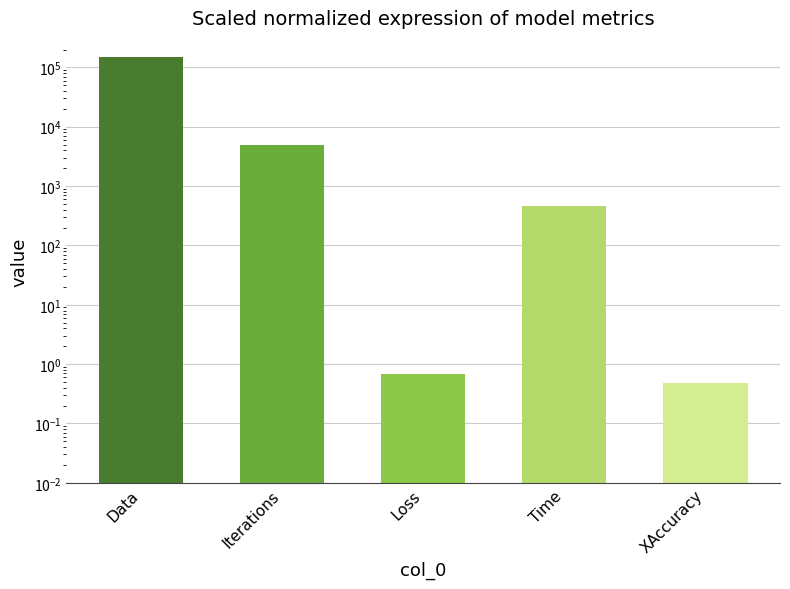

True or false: the data shows 456.6 at Time.

True